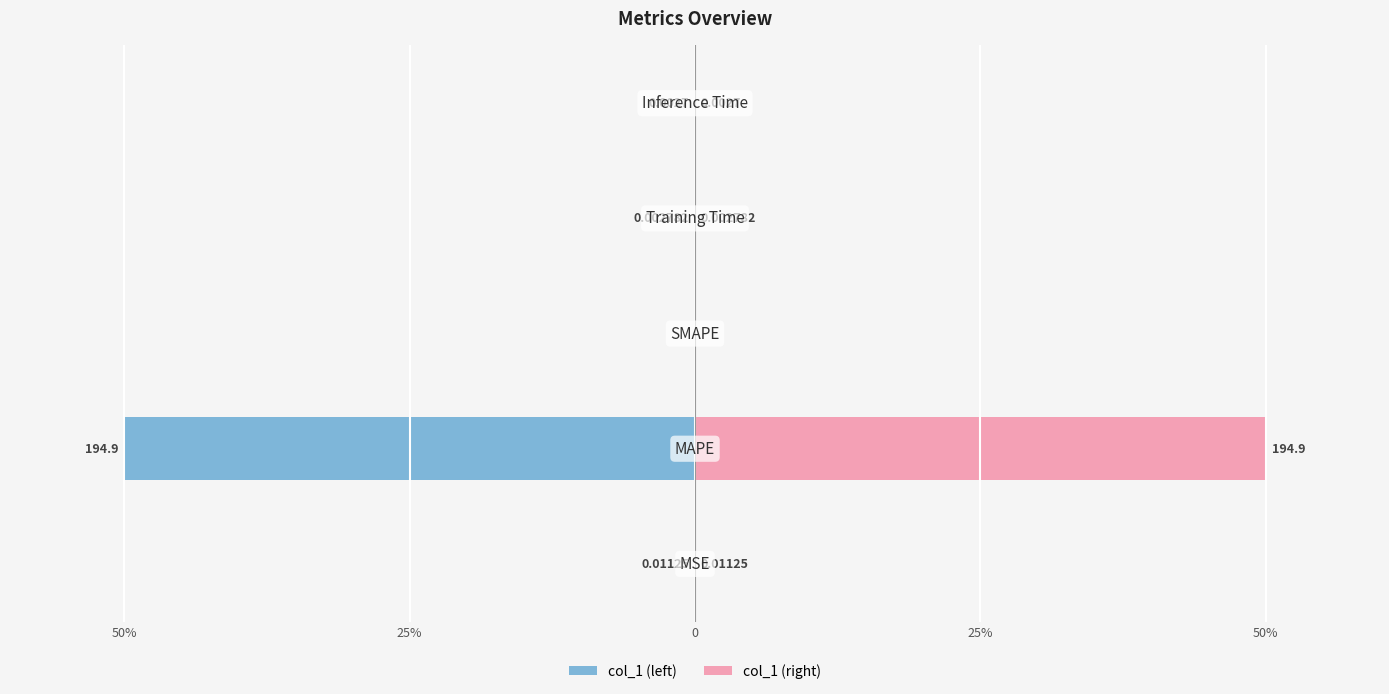

Is it true that col_1 (right) equals 0.0 at 0?

True